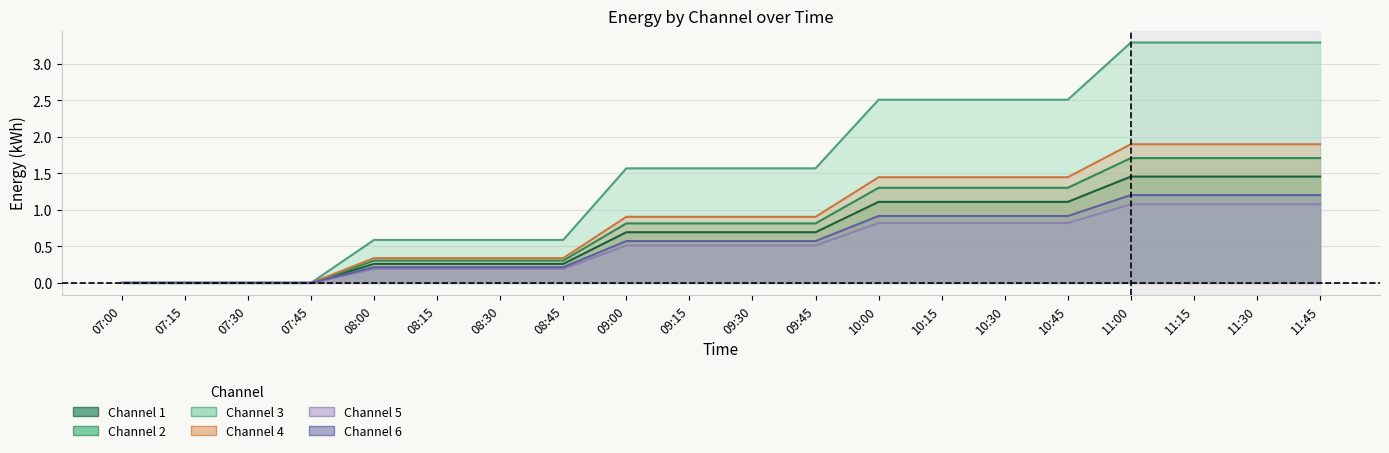

What position from the right is 09:15?

11